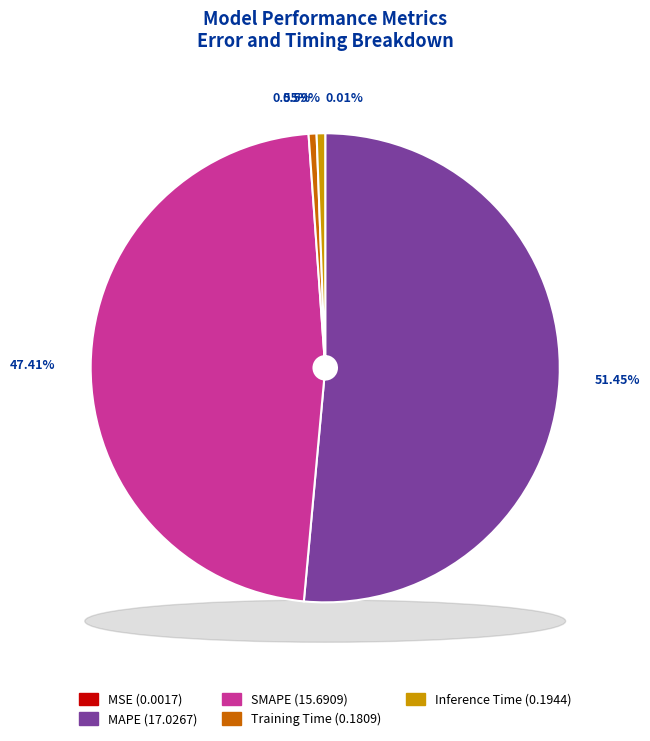

Rank the categories by value from lowest to highest.

MSE, Training Time, Inference Time, SMAPE, MAPE